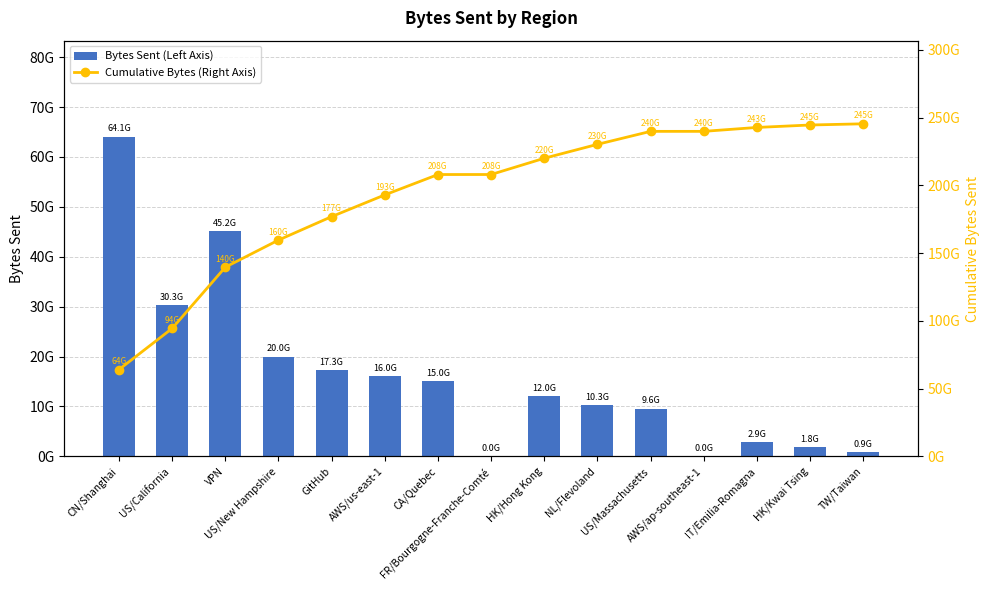

Is the value of Cumulative Bytes (Right Axis) at HK/Kwai Tsing greater than the value of Bytes Sent (Left Axis) at US/Massachusetts?

Yes